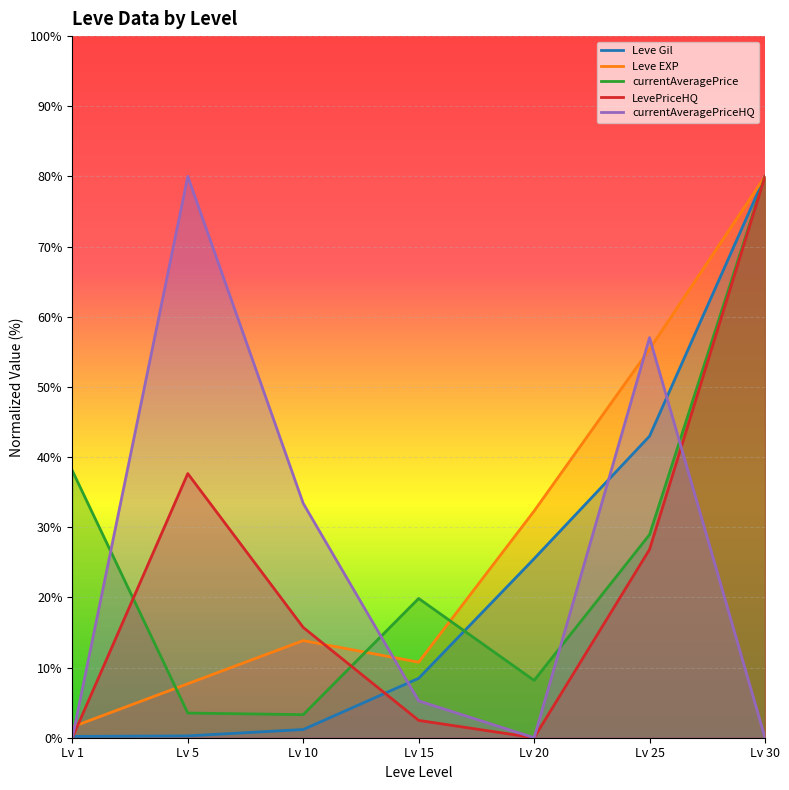

Which series changed the most between Lv 15 and Lv 20?

Leve EXP